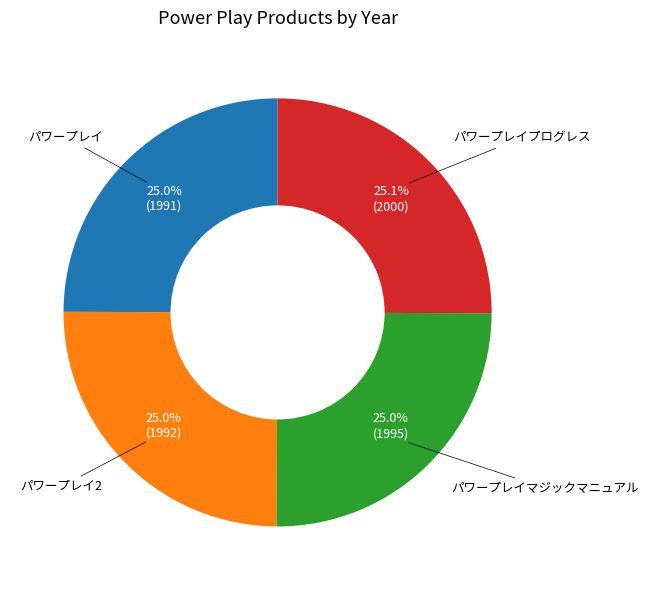

Count the number of slices in the pie.

4